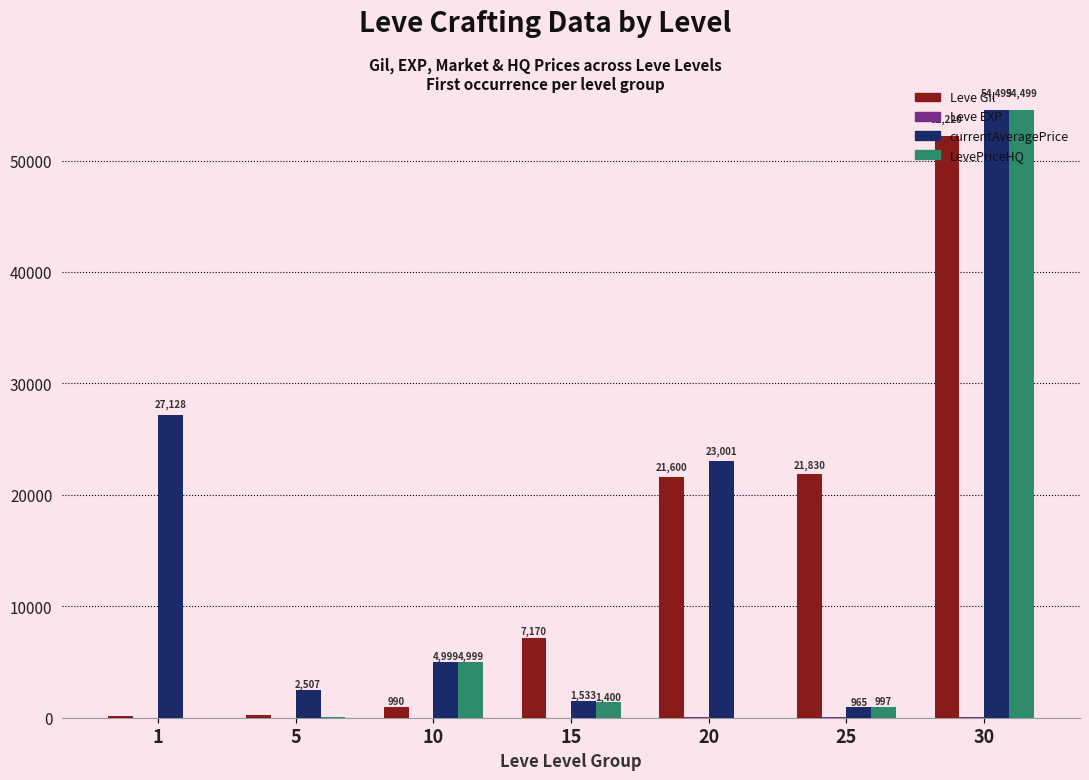

How many groups of bars are there?

7